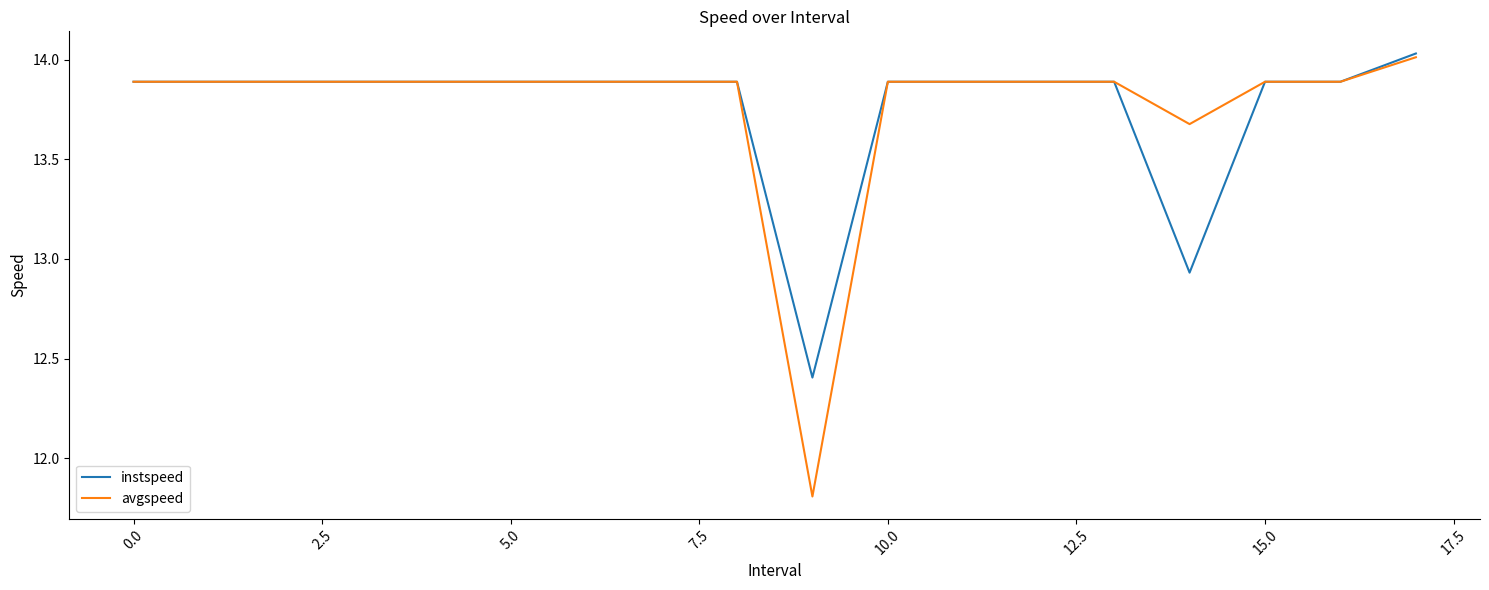

What is the smallest value displayed?

11.8